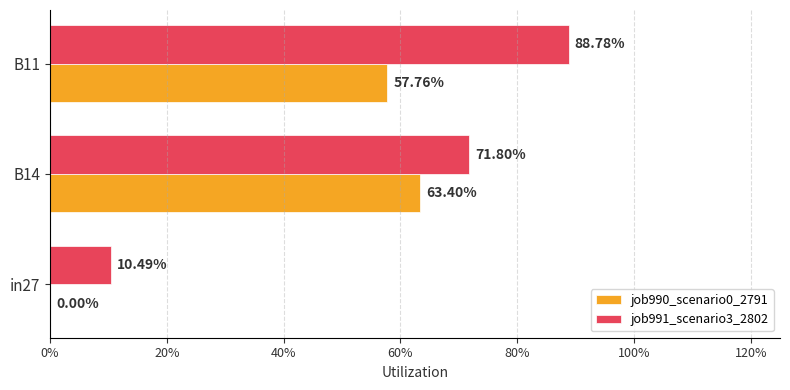

What are all the series names shown in the legend?

job990_scenario0_2791, job991_scenario3_2802